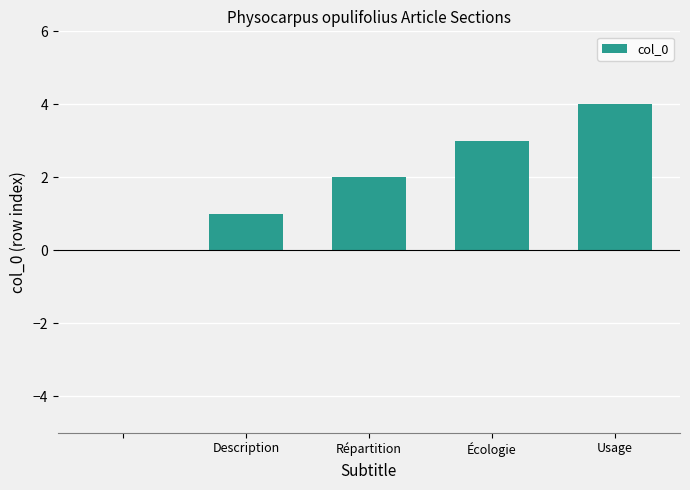

What is the maximum value shown in the chart?

4